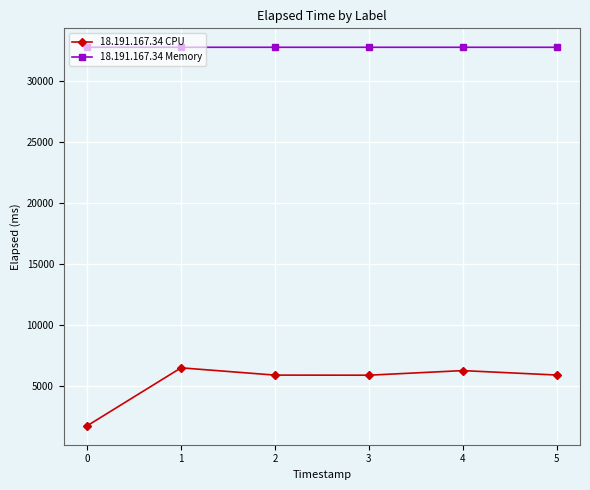

List the series in order of their peak value, lowest first.

18.191.167.34 CPU, 18.191.167.34 Memory